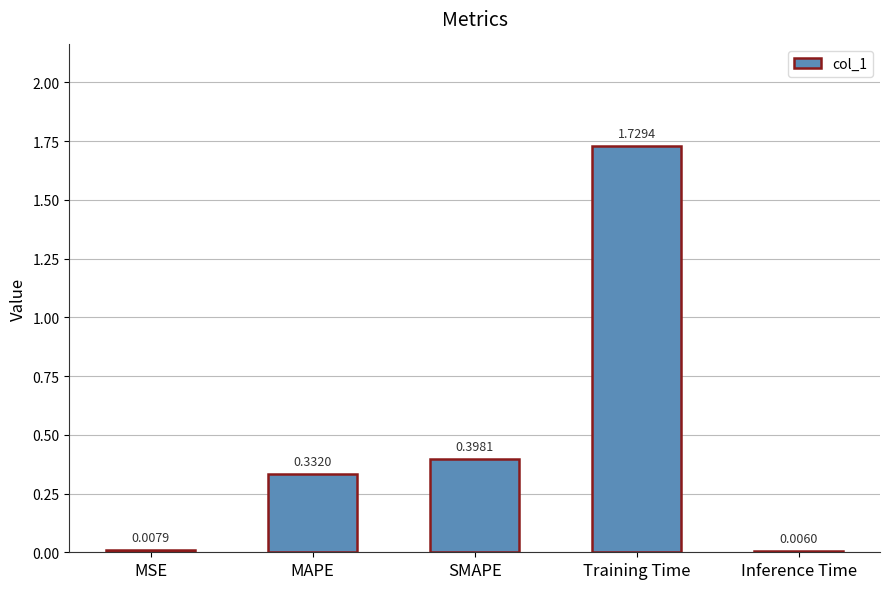

At which label is the value closest to 0?

Inference Time